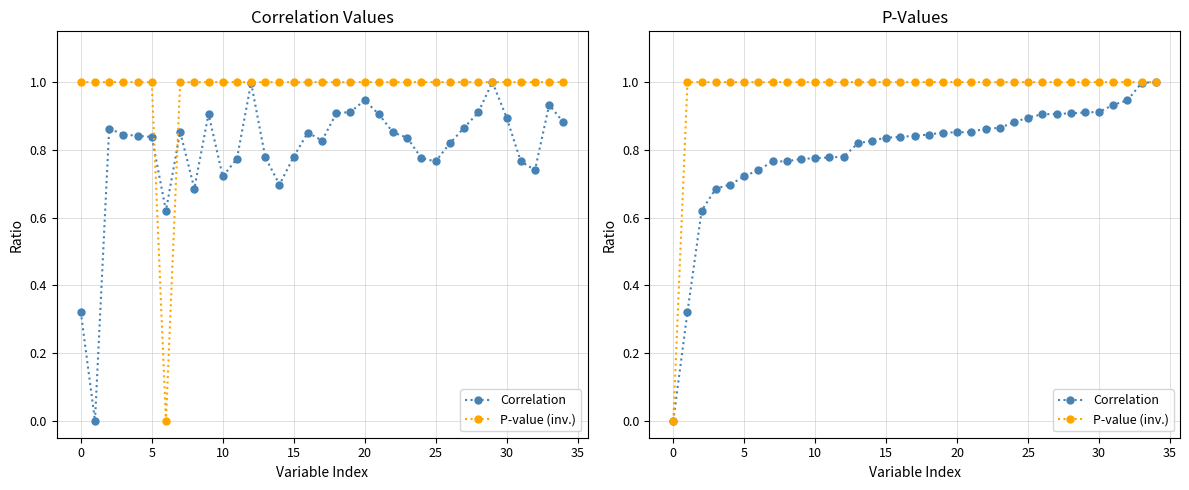

True or false: P-value (inv.) and Correlation intersect in this chart.

False